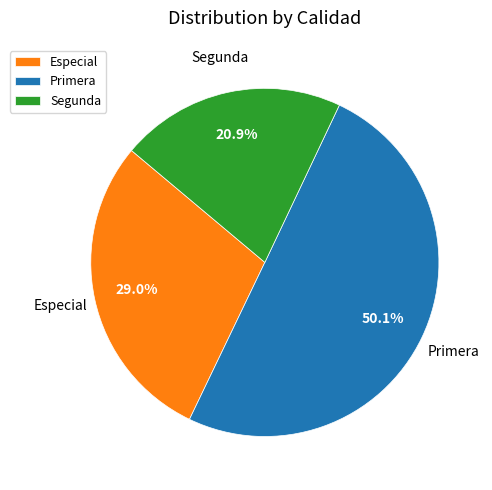

Which slice is the largest?

Primera